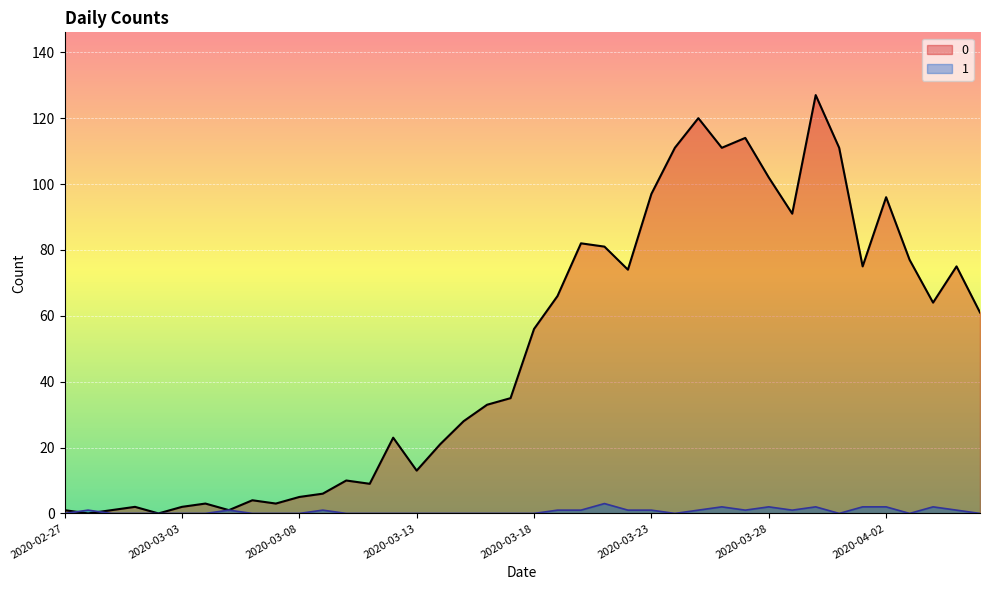

The value of 0 at 2020-04-05 is 29. True or false?

False